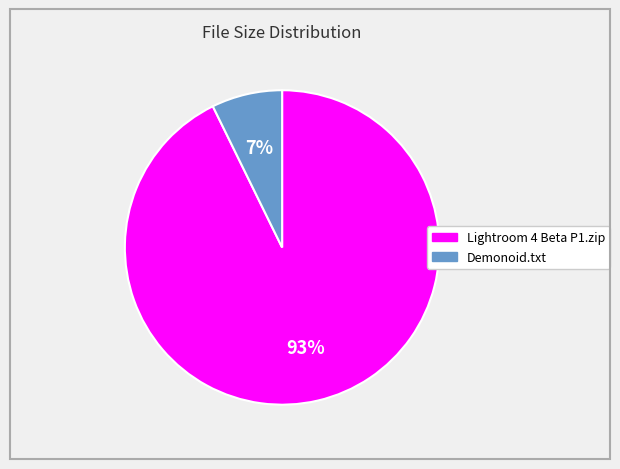

Does any single category account for the majority?

Yes